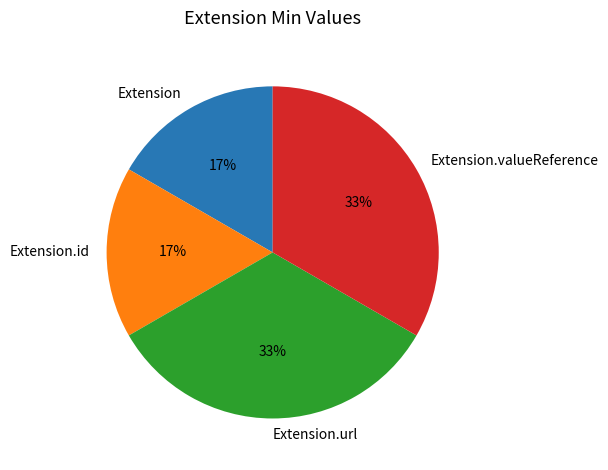

True or false: Extension.id accounts for 17% of the total.

True